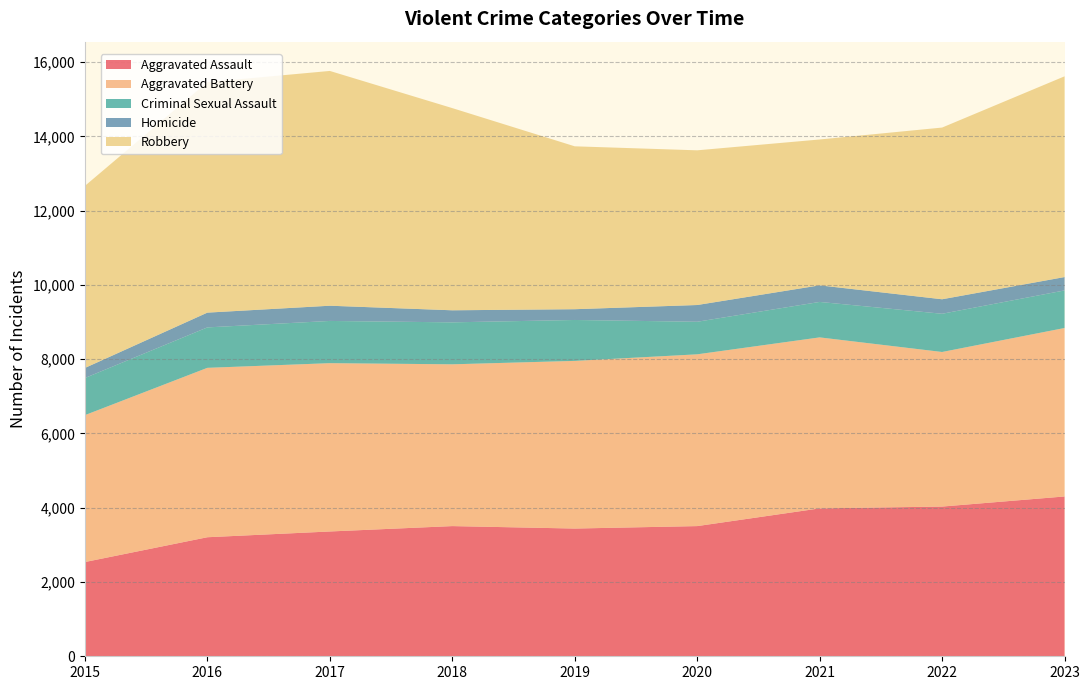

Reading left to right, transcribe all the data shown in this chart.

Aggravated Assault: 2015=2538	2016=3206	2017=3361	2018=3506	2019=3440	2020=3506	2021=3983	2022=4032	2023=4304
Aggravated Battery: 2015=3956	2016=4562	2017=4533	2018=4357	2019=4515	2020=4626	2021=4605	2022=4163	2023=4537
Criminal Sexual Assault: 2015=1000	2016=1089	2017=1137	2018=1130	2019=1102	2020=877	2021=955	2022=1029	2023=1012
Homicide: 2015=271	2016=398	2017=410	2018=325	2019=290	2020=451	2021=447	2022=391	2023=360
Robbery: 2015=4903	2016=6207	2017=6323	2018=5445	2019=4387	2020=4166	2021=3928	2022=4624	2023=5406